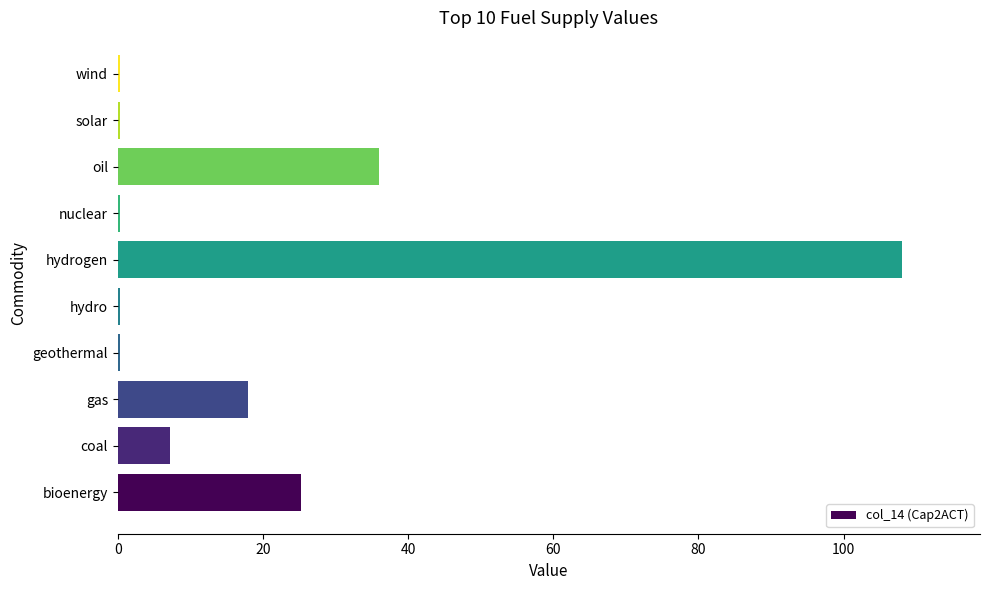

Is it true that the value at oil is 36.0?

True